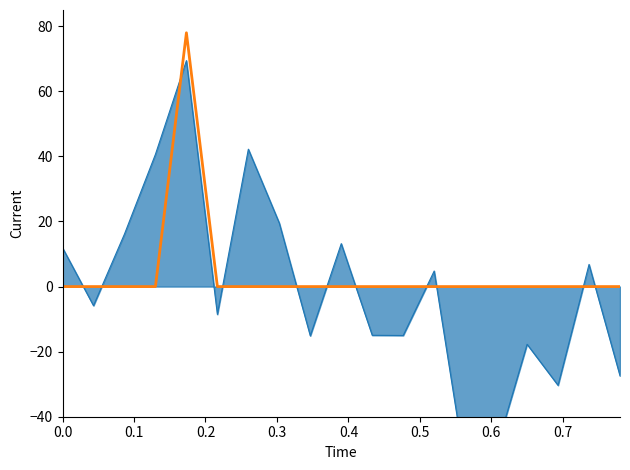

The chart shows a value of 0 at 0.0. True or false?

True